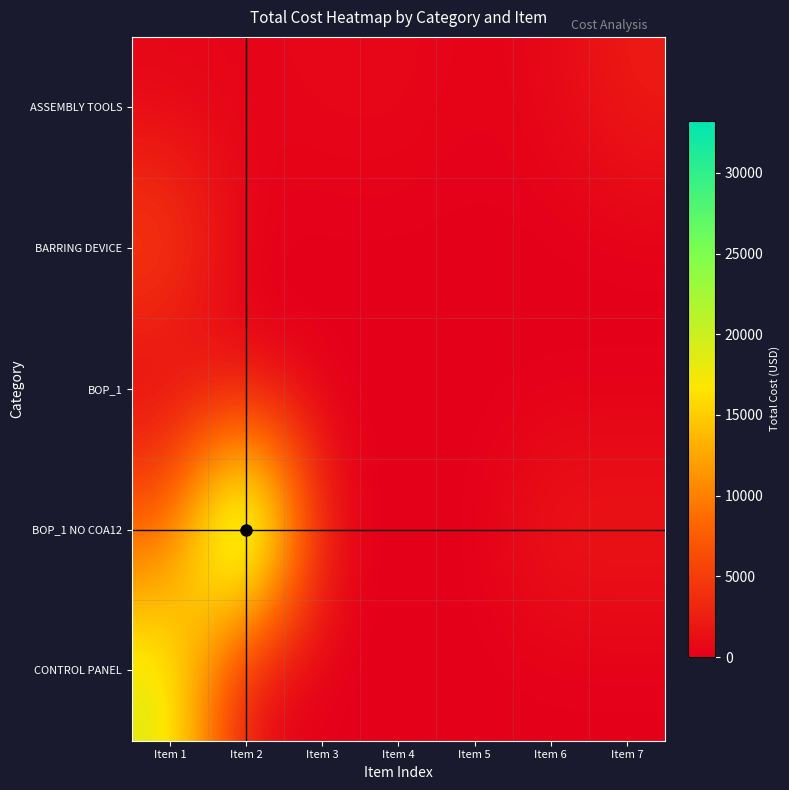

The value of ASSEMBLY TOOLS at Item 3 is 343.3. True or false?

False